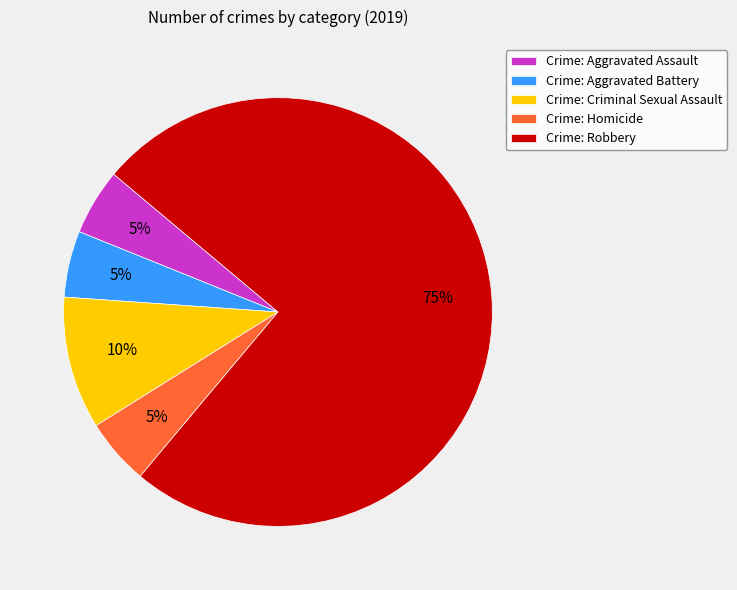

The Crime: Homicide slice represents 5% of the pie. True or false?

True